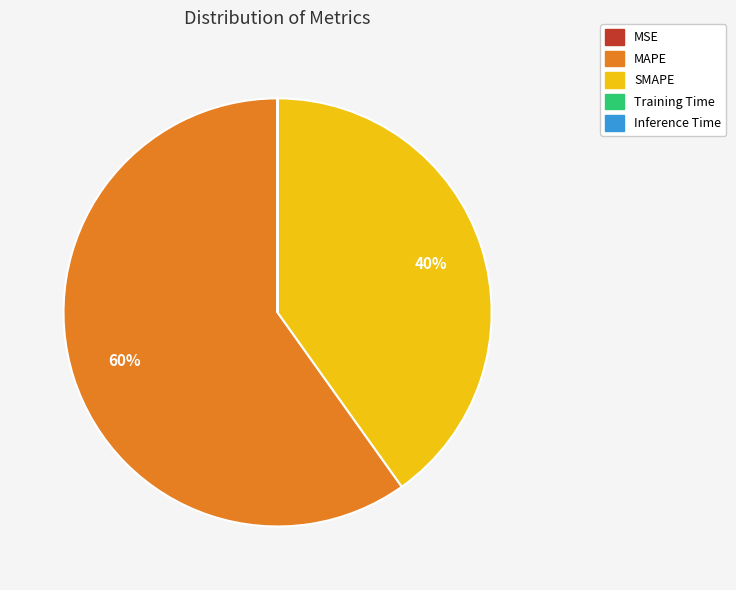

Which slice is the largest?

MAPE